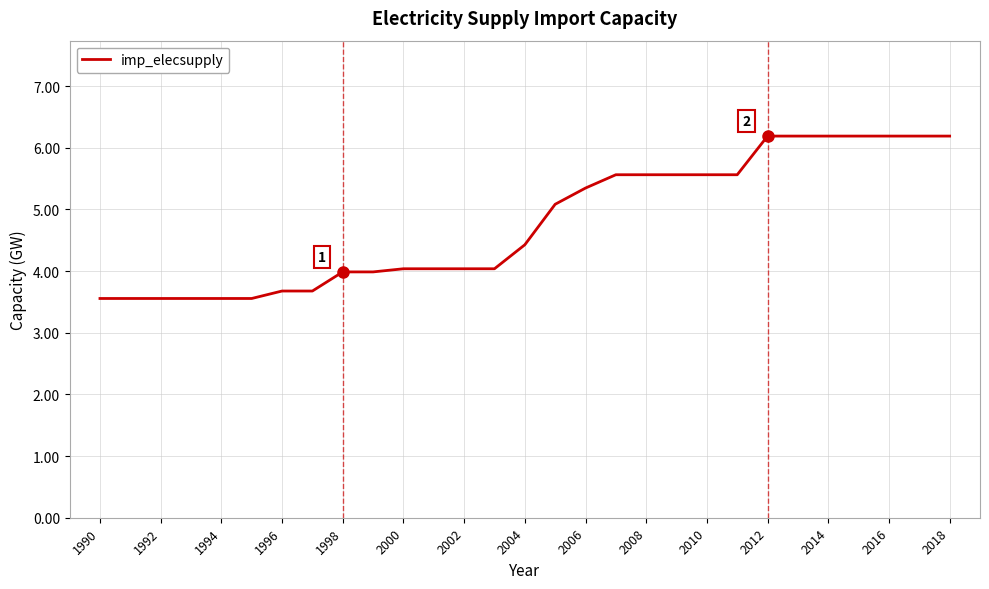

What is the greatest value displayed?

6.2